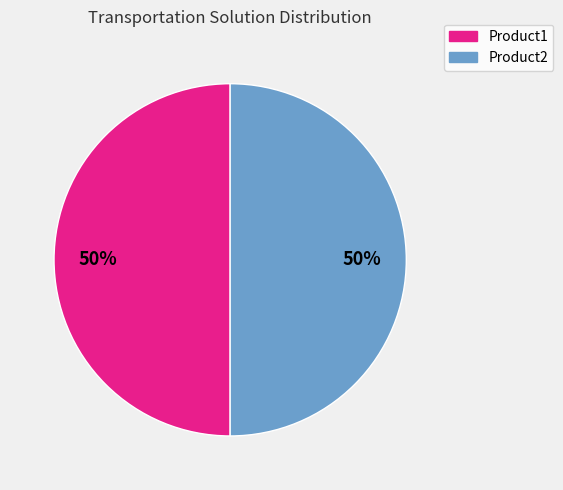

Count the number of slices in the pie.

2